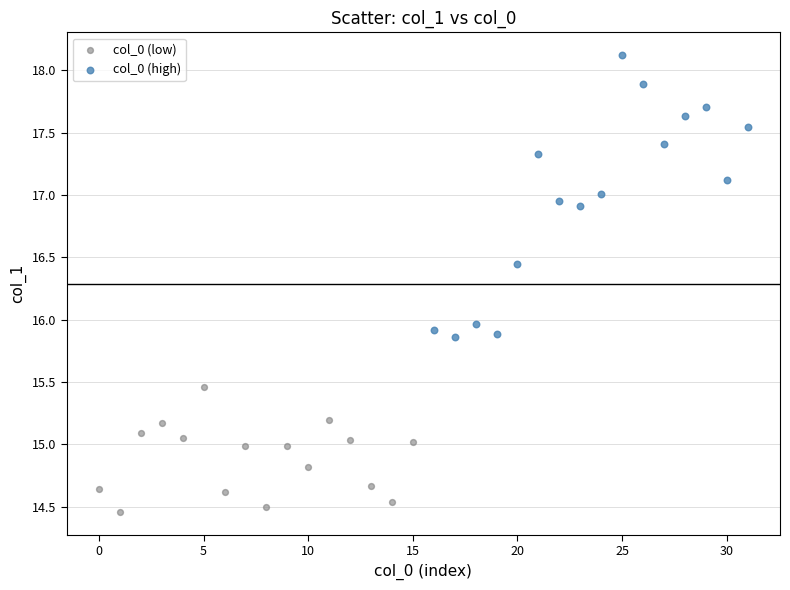

What are all the series names shown in the legend?

col_0 (low), col_0 (high)